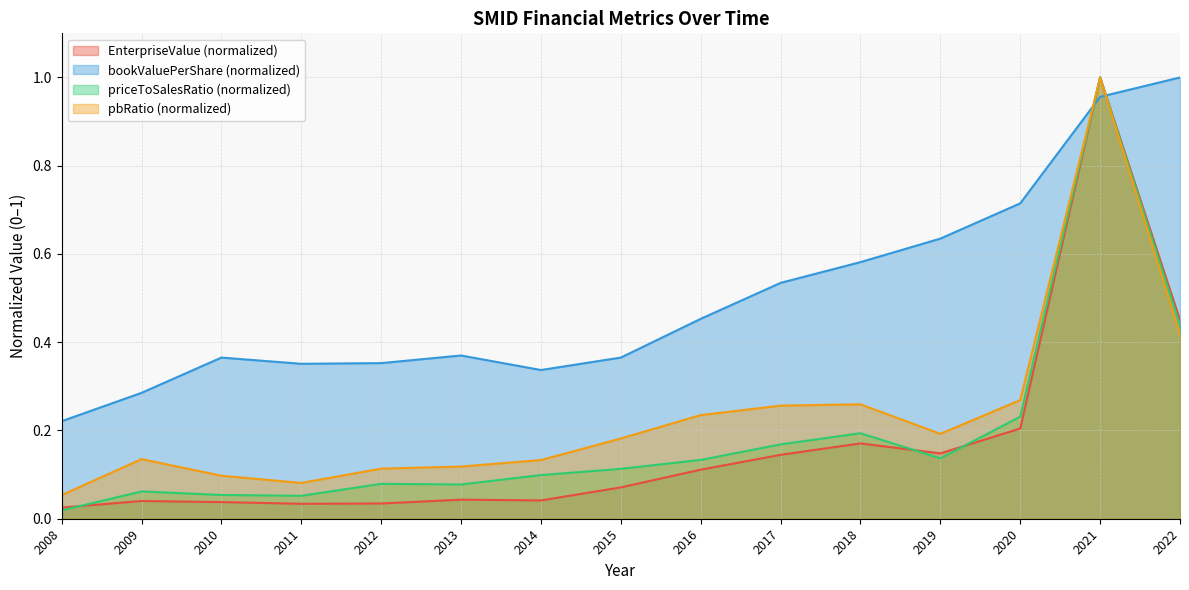

Is it true that priceToSalesRatio equals 1.6 at 2021?

False